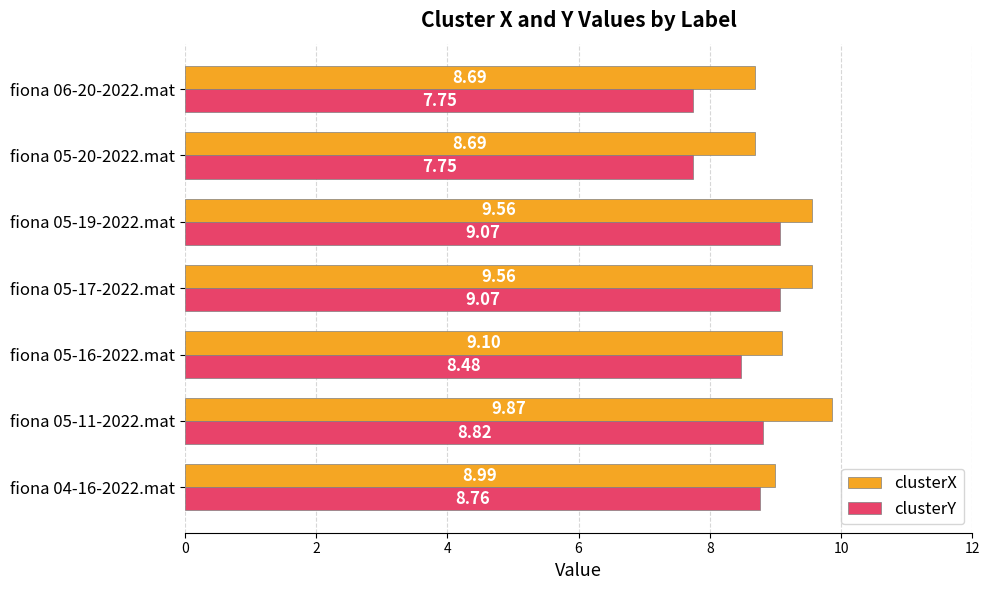

Which series has the largest range (max minus min)?

clusterY